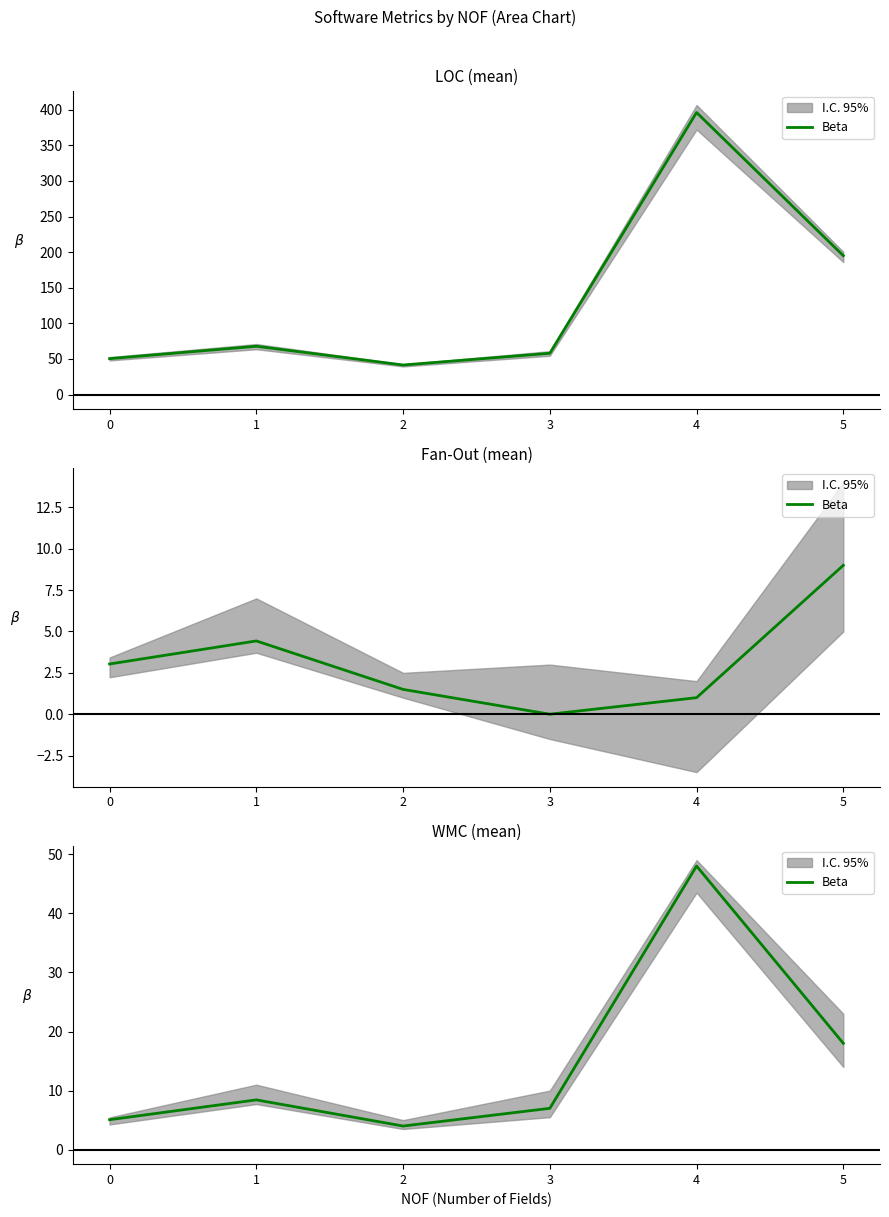

List the labels in order of value, largest first.

4, 5, 1, 3, 0, 2